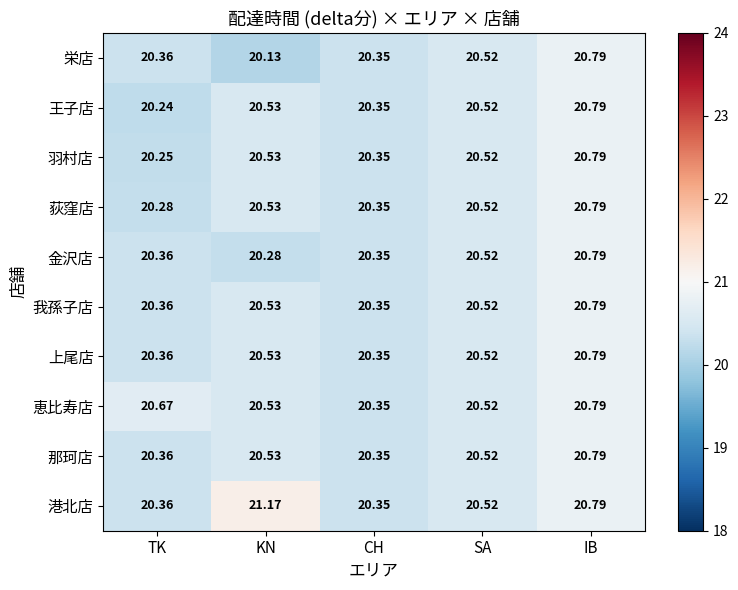

List the labels in order of 王子店 value, largest first.

IB, KN, SA, CH, TK